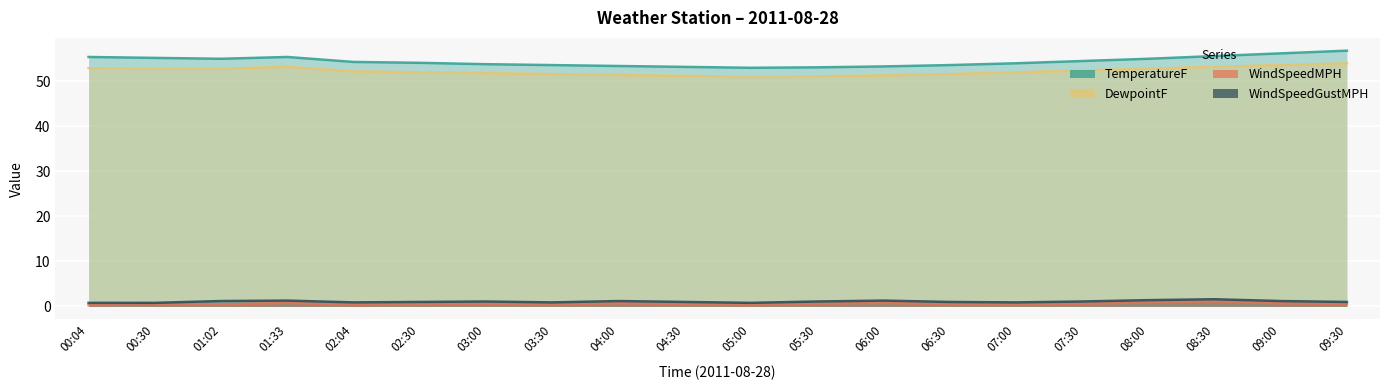

What is the difference between the highest and lowest values at 09:30?

56.3